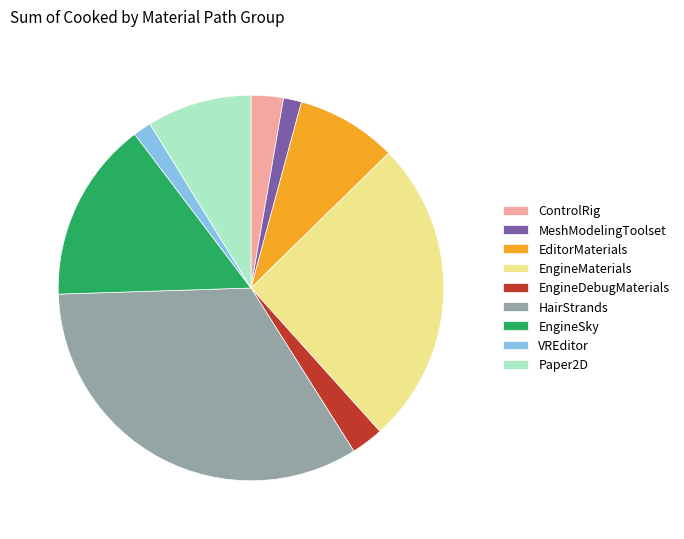

Combined, do EngineDebugMaterials and Paper2D account for over 50%?

No